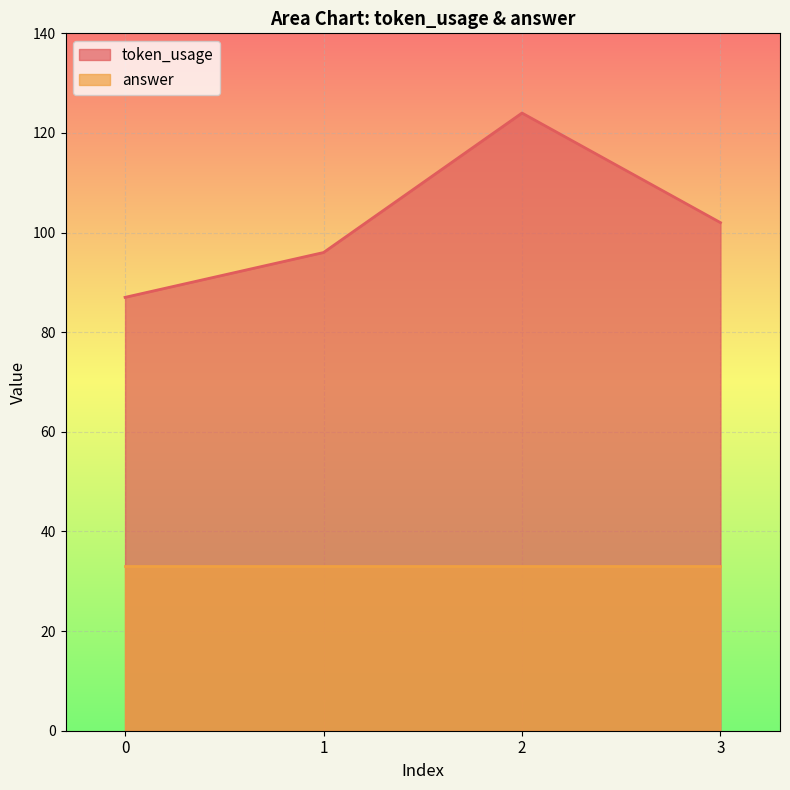

How many lines are shown in the chart?

2